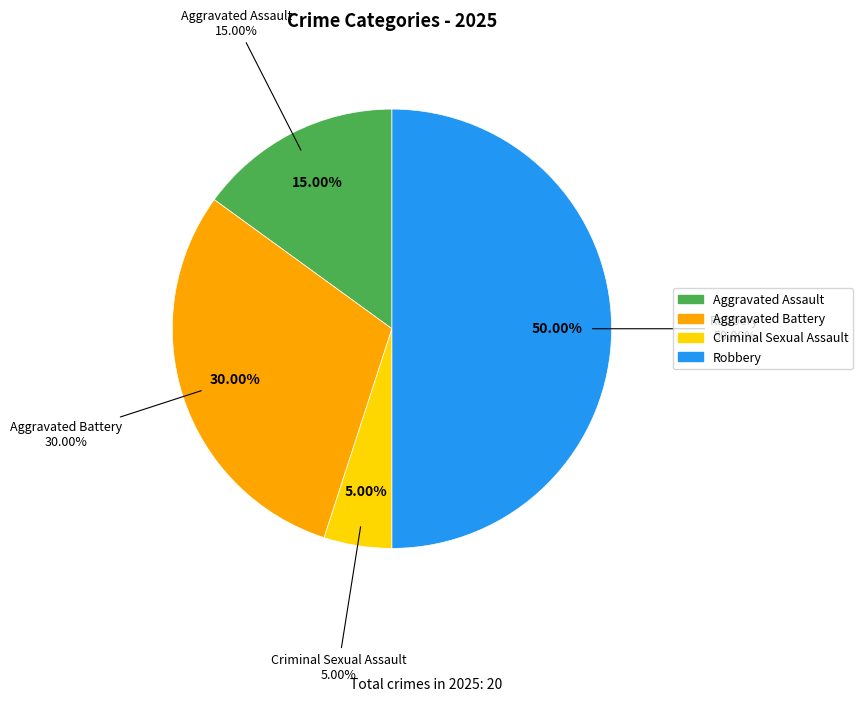

Combined, what portion of the pie is Criminal Sexual Assault and Aggravated Battery?

35.0%